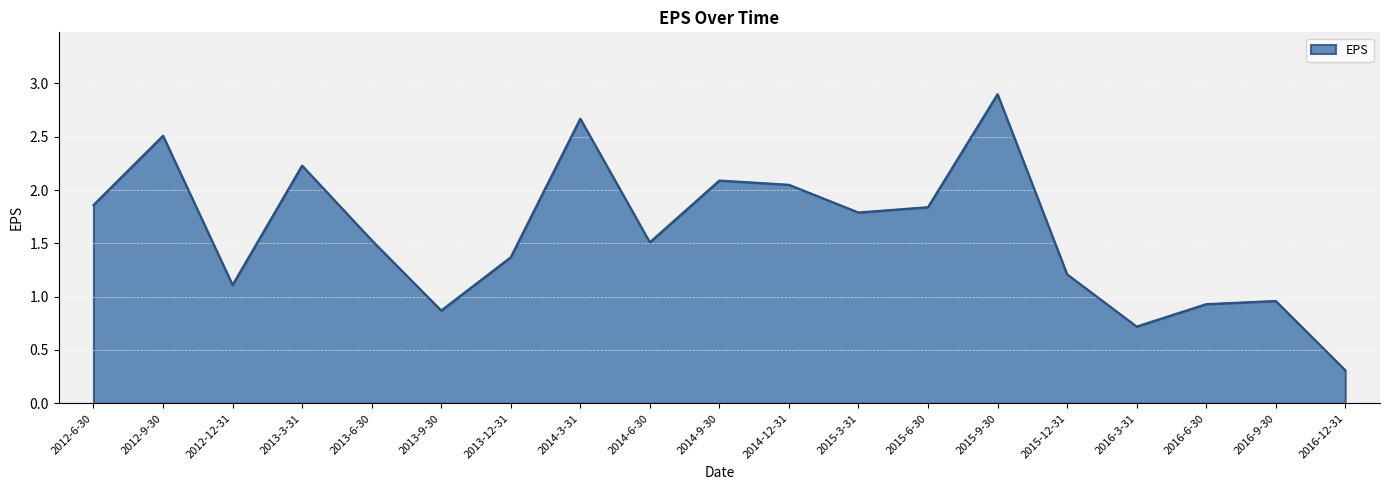

What is the difference between the maximum and minimum values?

2.6